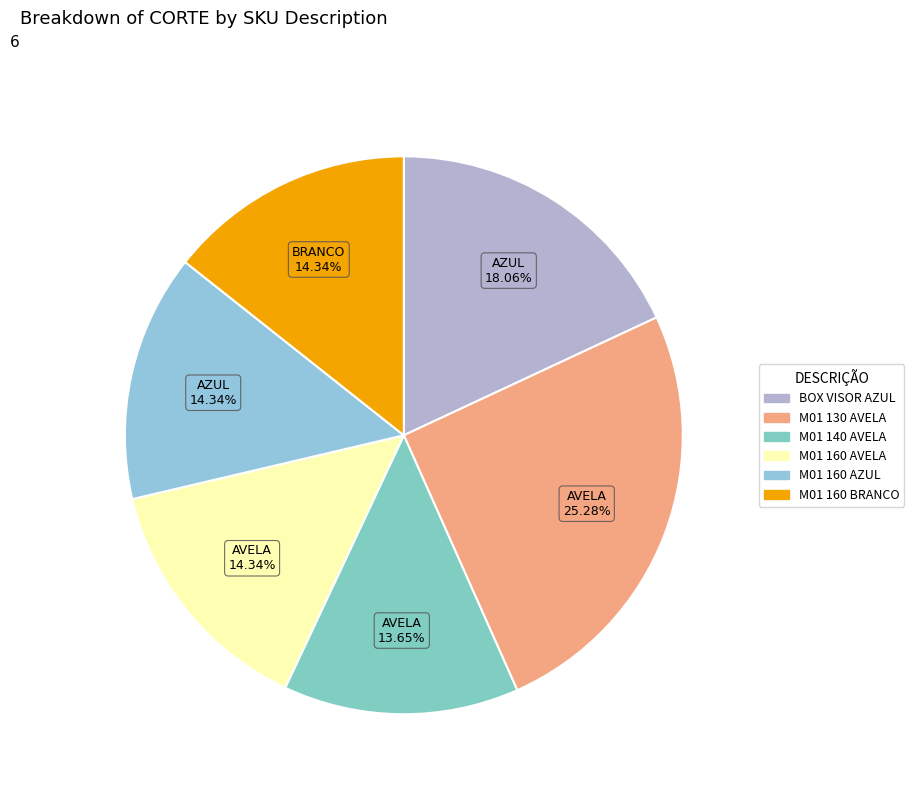

What percentage is the M01 140 AVELA slice, to the nearest percent?

14%